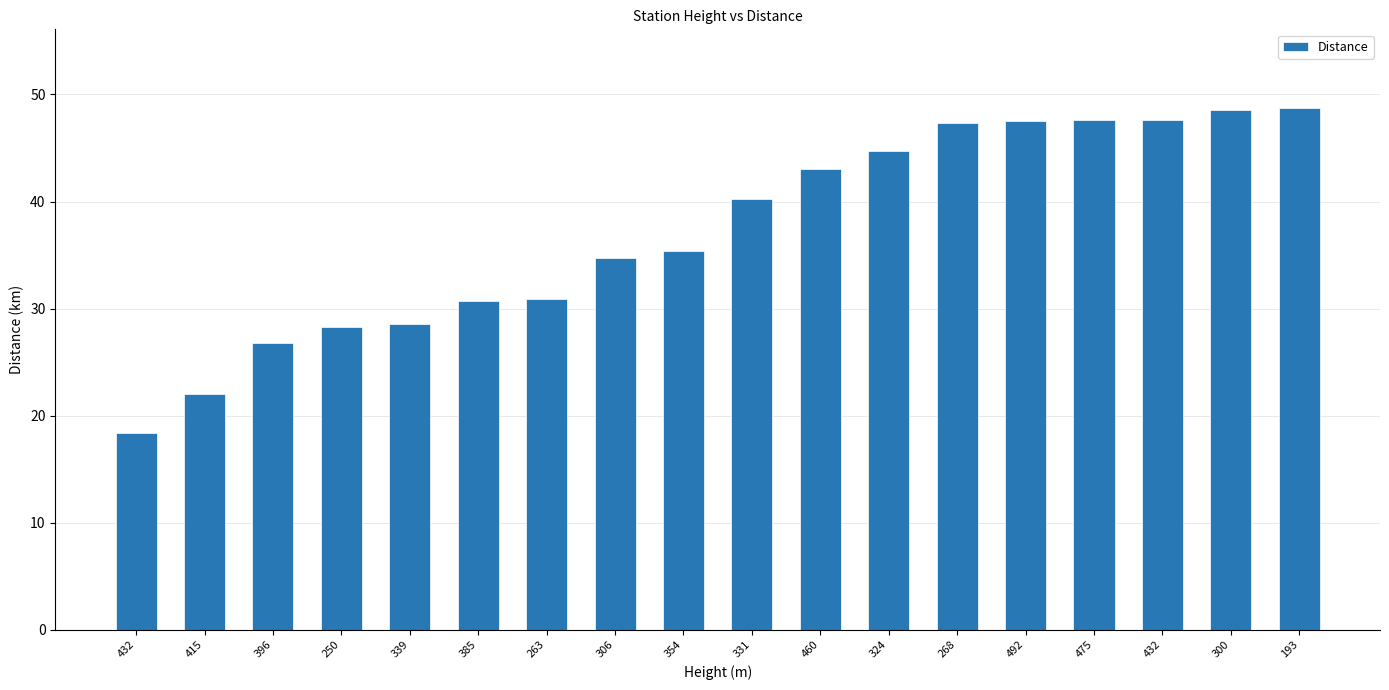

The value at 324 is 29.3. True or false?

False